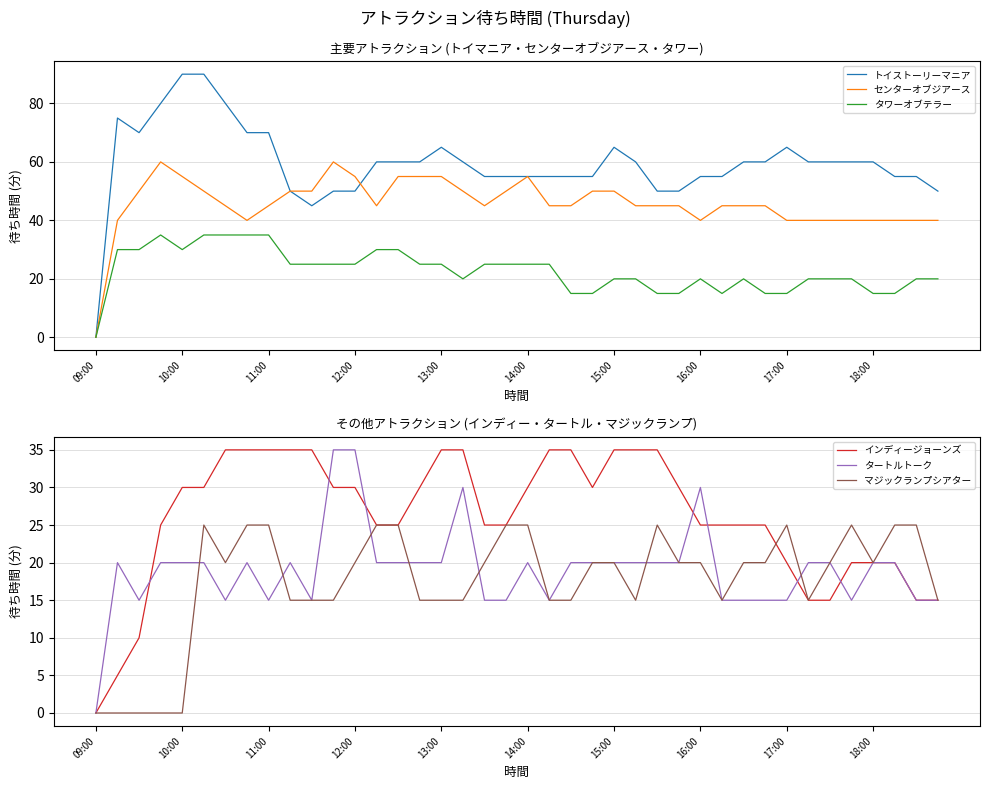

What is the difference between the インディージョーンズ values at 35 and 21?

15